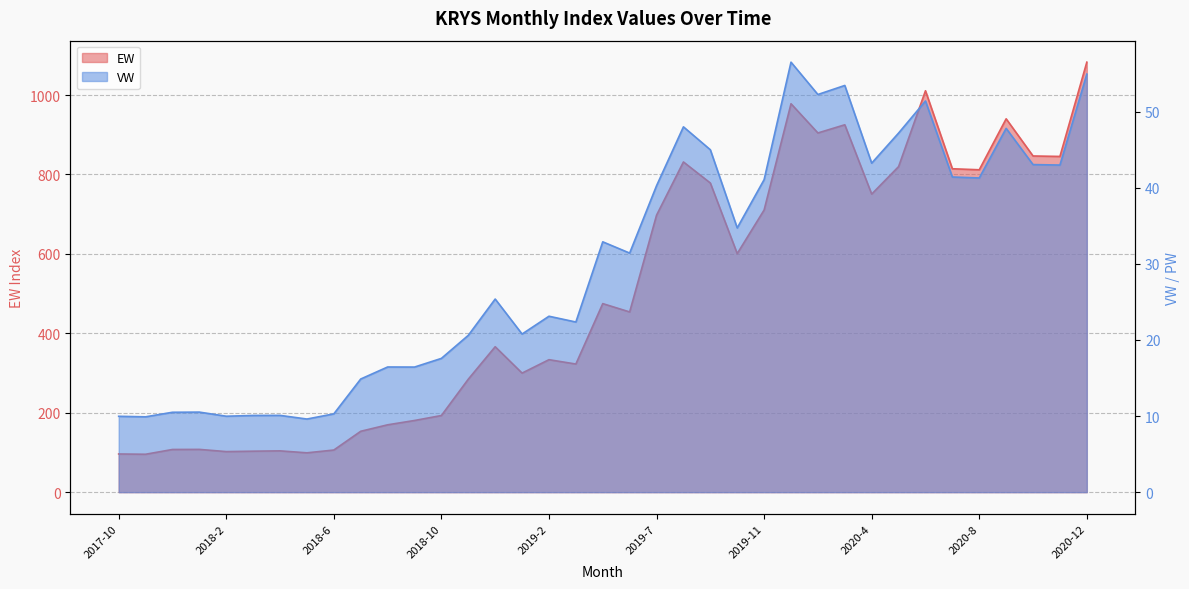

How many interior local valleys does the VW series have?

12